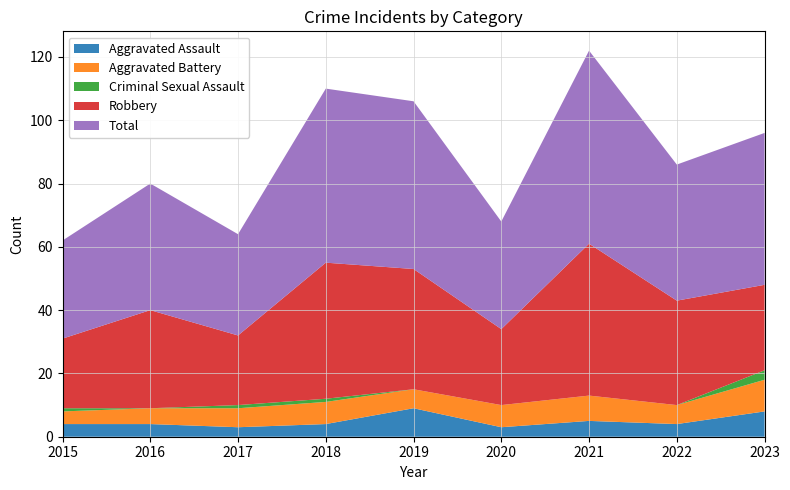

Reading left to right, transcribe all the data shown in this chart.

Aggravated Assault: 4	4	3	4	9	3	5	4	8
Aggravated Battery: 4	5	6	7	6	7	8	6	10
Criminal Sexual Assault: 1	0	1	1	0	0	0	0	3
Robbery: 22	31	22	43	38	24	48	33	27
Total: 31	40	32	55	53	34	61	43	48